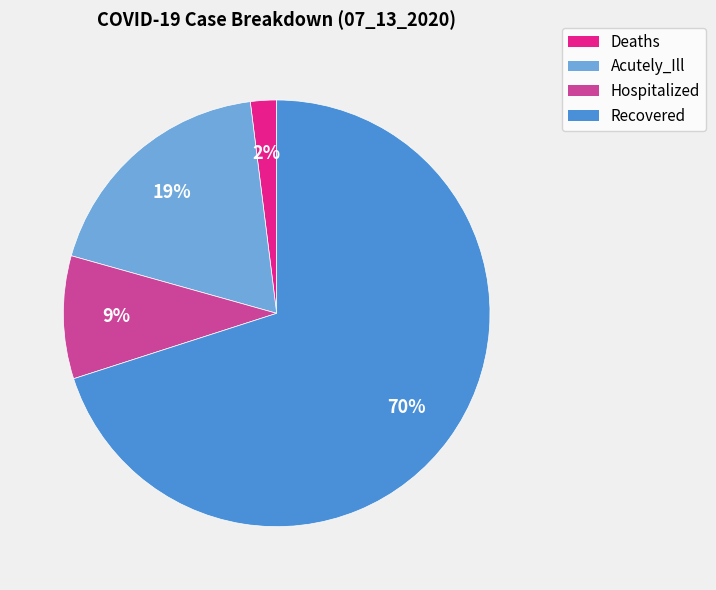

To the nearest percent, what portion does Hospitalized represent?

9%